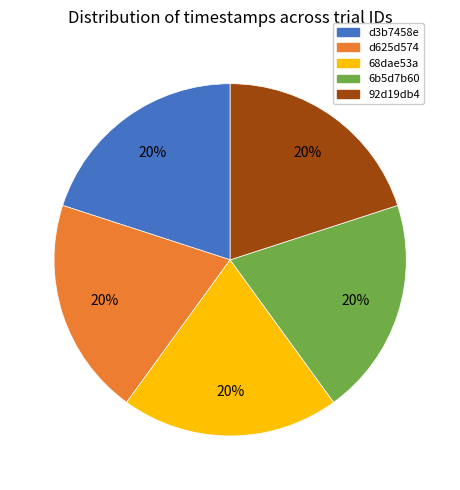

Do 68dae53a and d3b7458e together represent more than half of the pie?

No